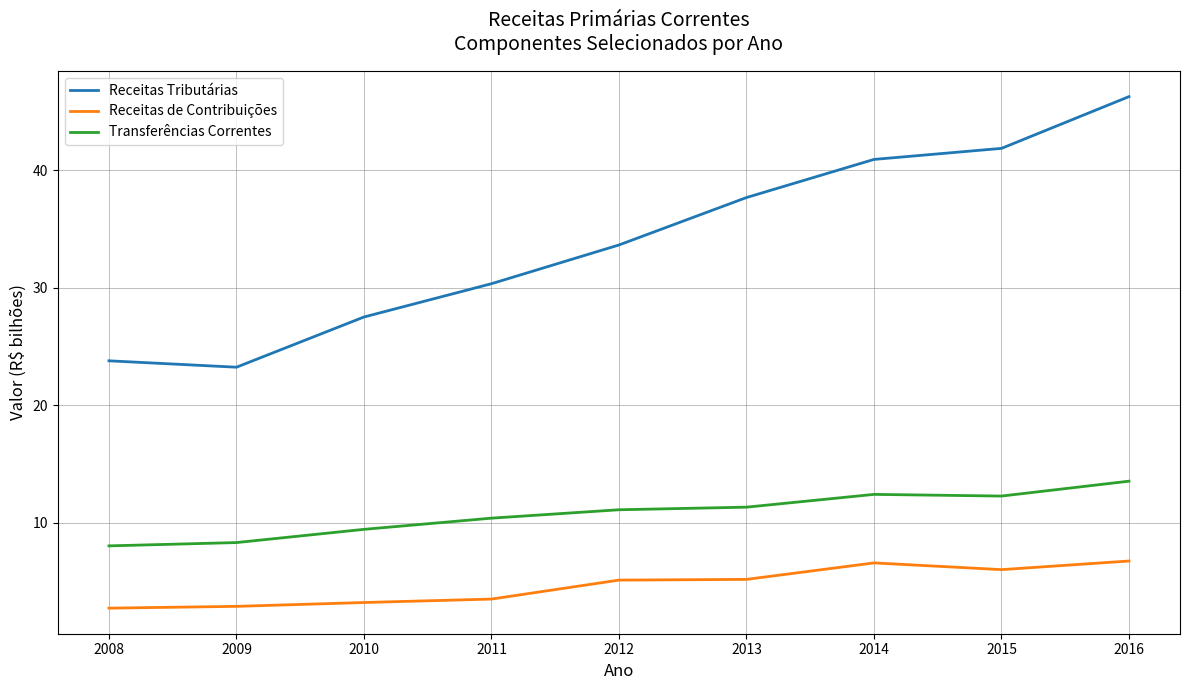

What is the difference between the second highest and second lowest values in the Receitas de Contribuições series?

3.7